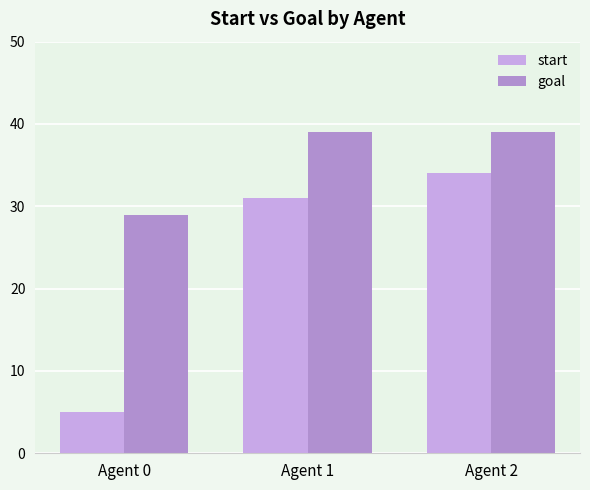

Read the goal value at Agent 1.

39